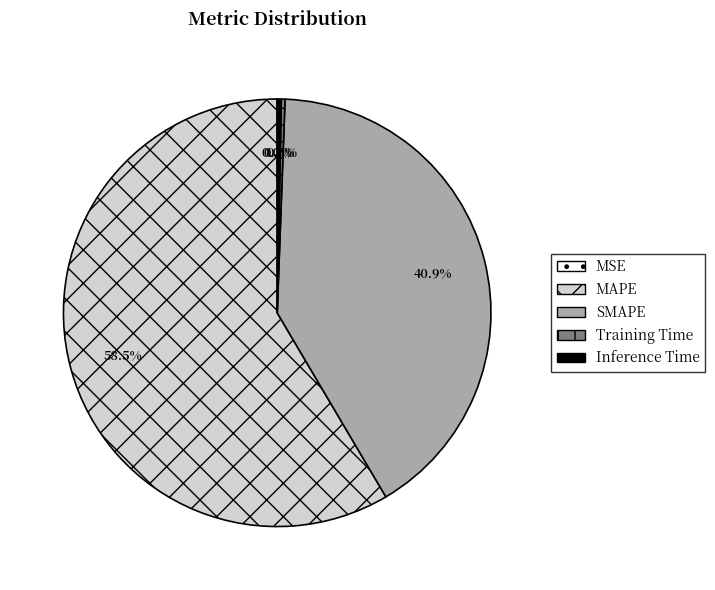

Combined, what portion of the pie is Training Time and Inference Time?

0.6%